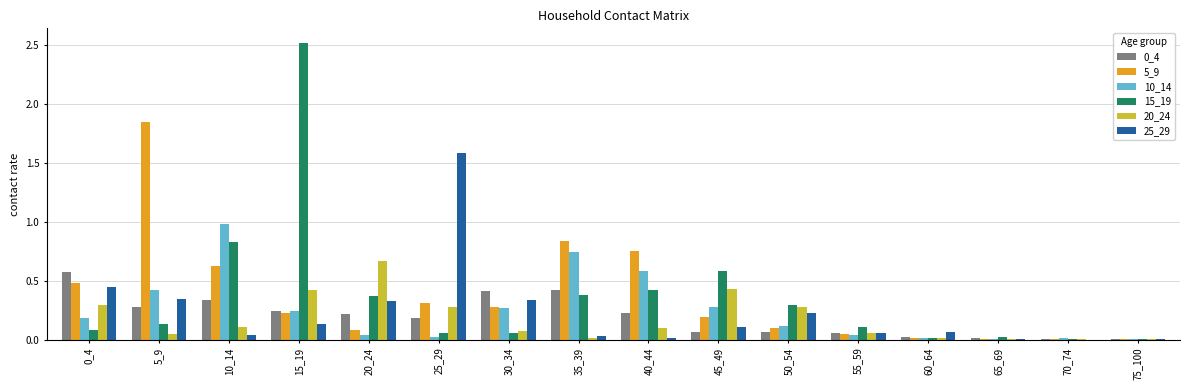

At which category is the sum across all series the highest?

15_19